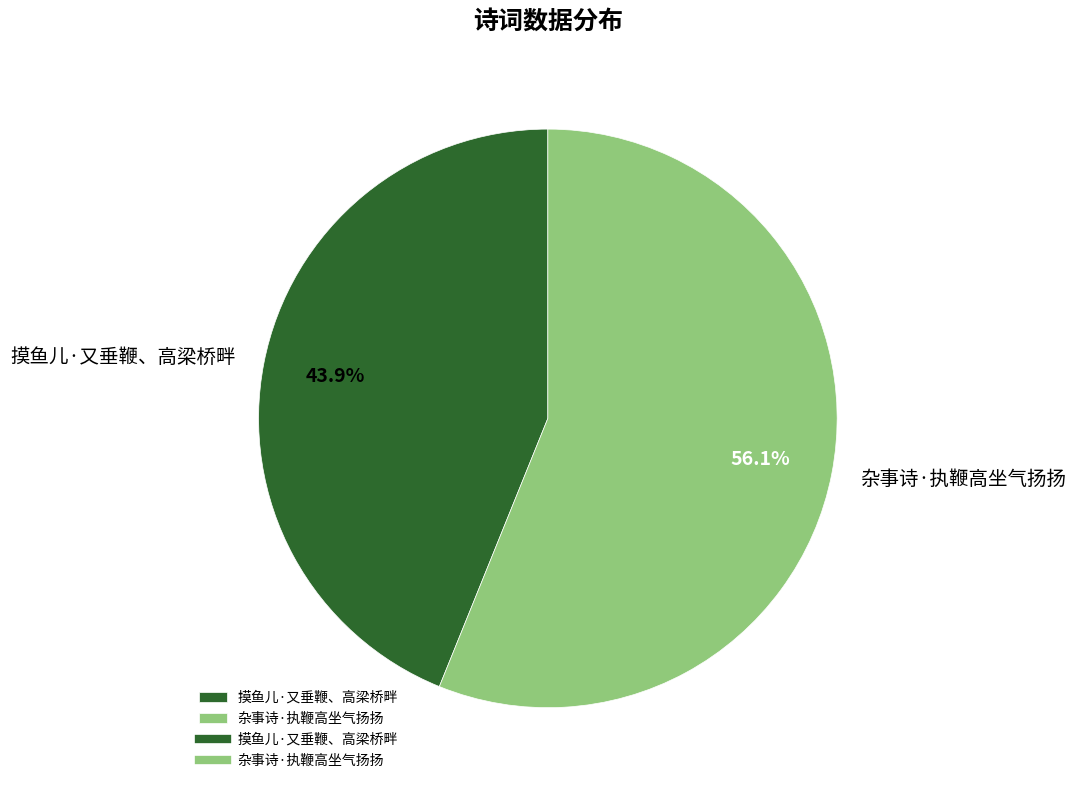

What is the smallest slice in the pie chart?

摸鱼儿·又垂鞭、高梁桥畔